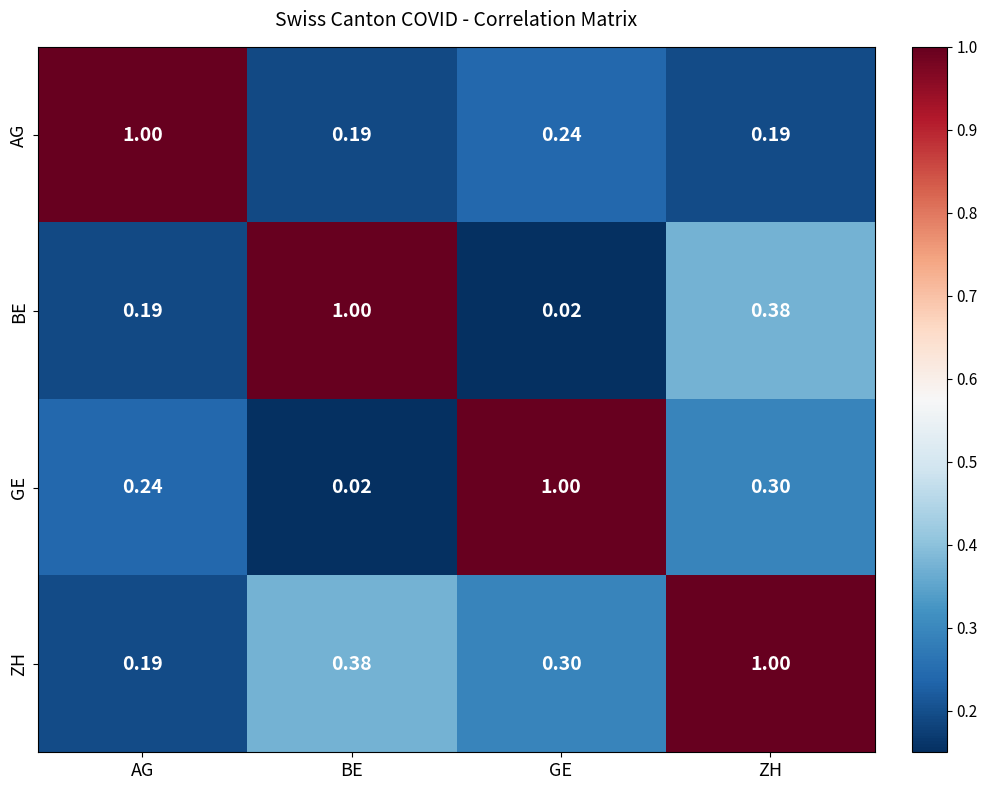

At which label does AG reach its peak?

AG